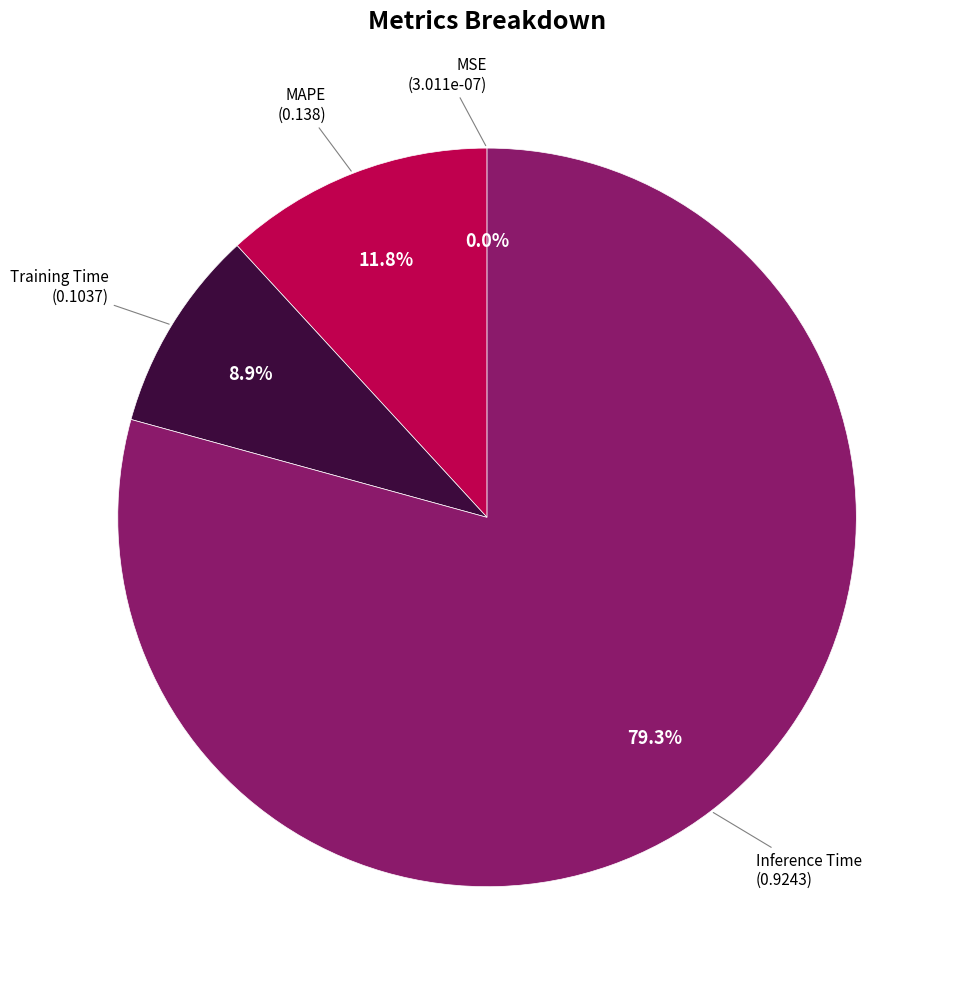

Does any single category account for the majority?

Yes